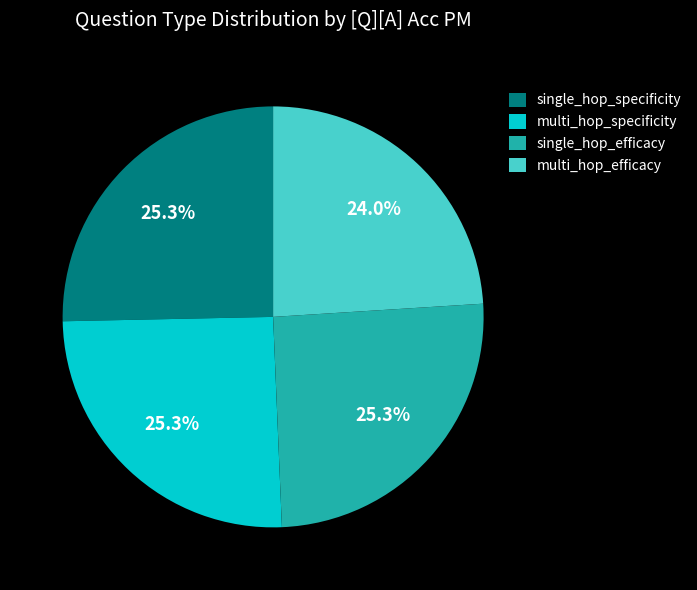

Is there any slice that represents more than half of the pie?

No